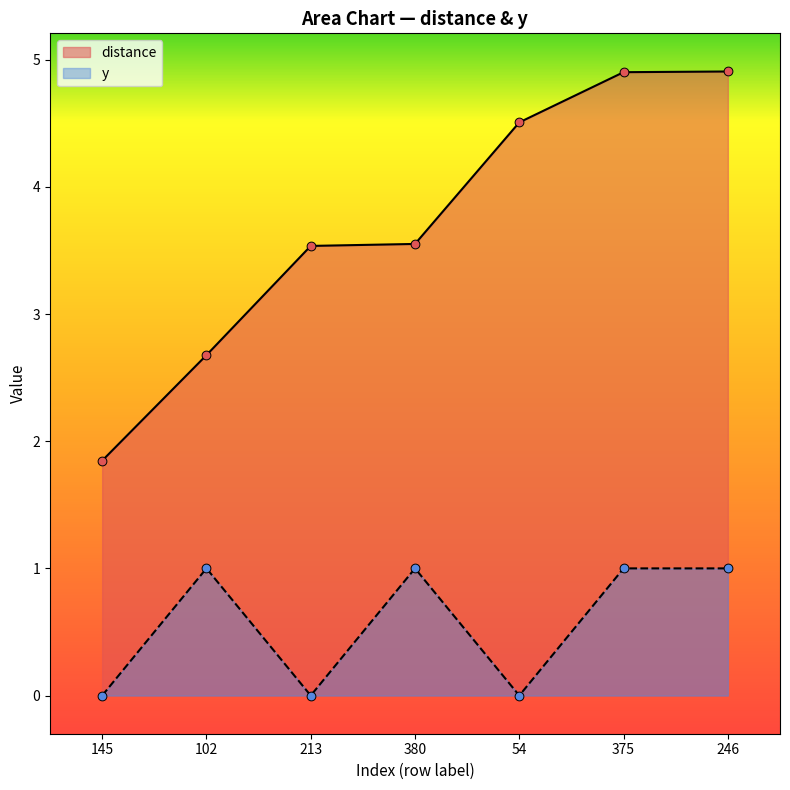

What is the total value across all series at 246?

5.9